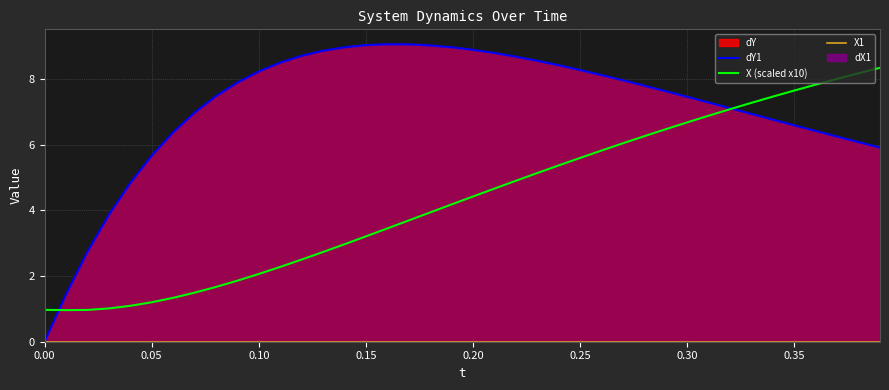

True or false: X (scaled x10) has a value of 7.7 at 0.35.

True